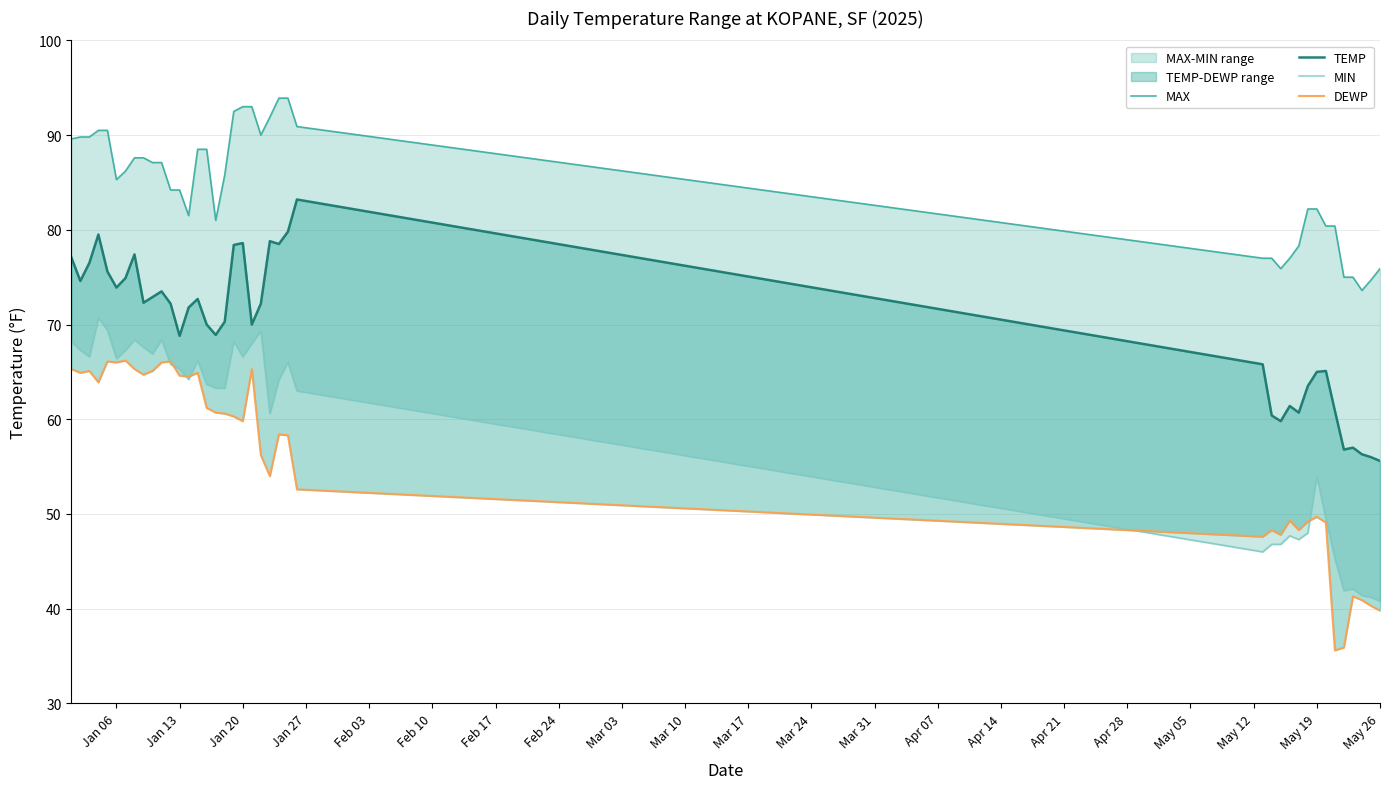

How many categories are shown in the chart?

40